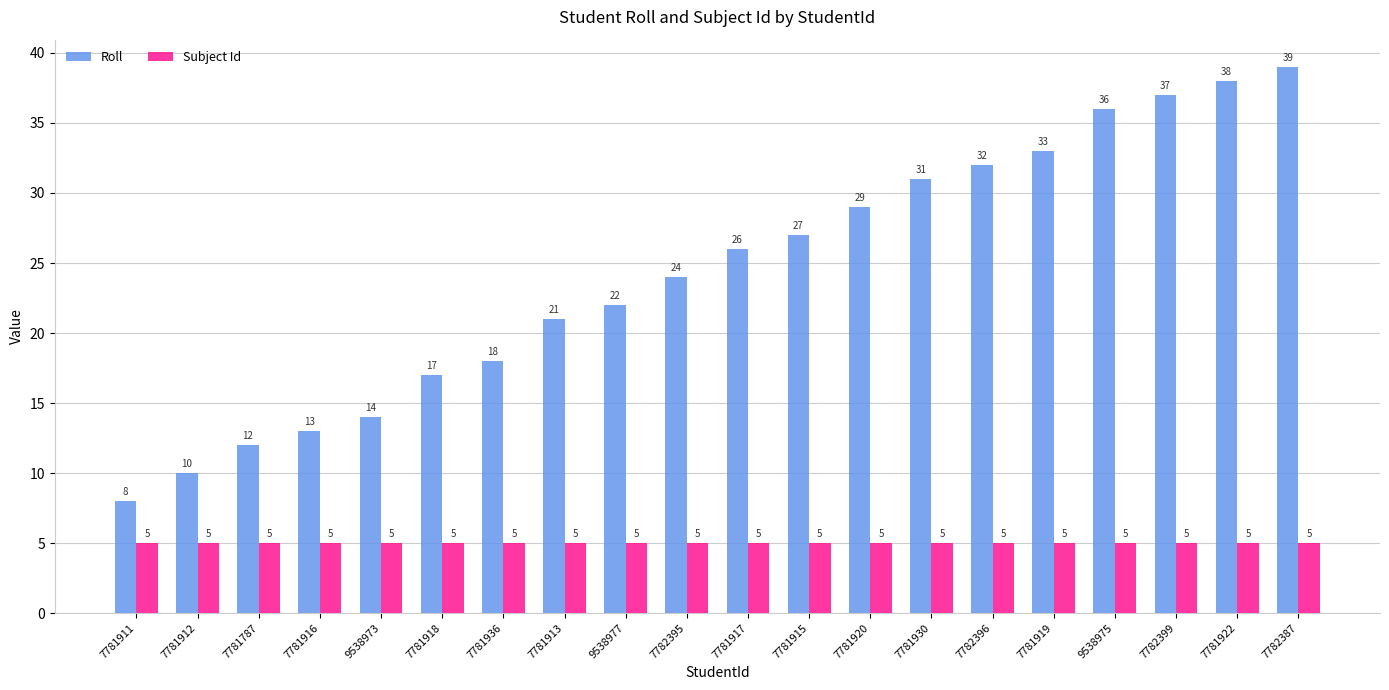

Reading right to left, list all the values displayed in this chart.

Roll: 39	38	37	36	33	32	31	29	27	26	24	22	21	18	17	14	13	12	10	8
Subject Id: 5	5	5	5	5	5	5	5	5	5	5	5	5	5	5	5	5	5	5	5